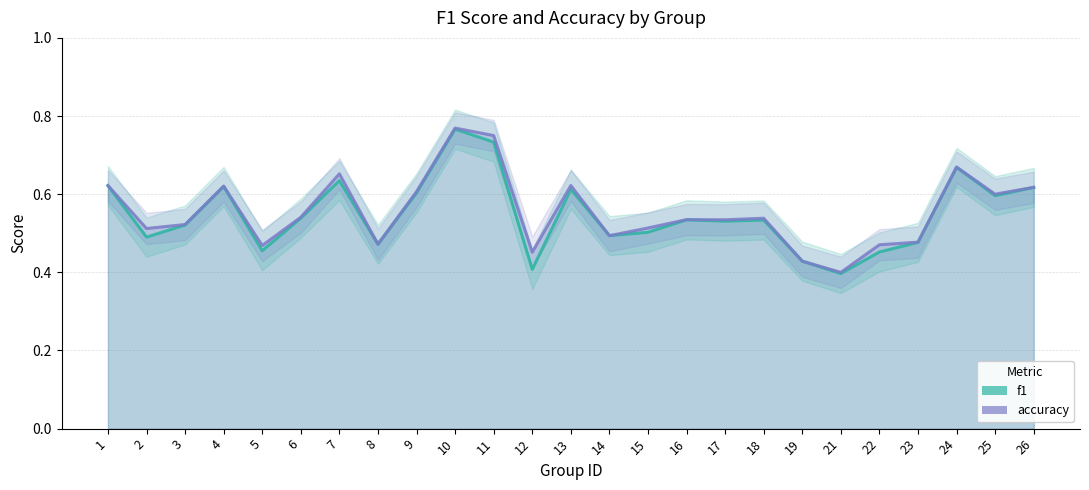

What are all the series names shown in the legend?

f1, accuracy